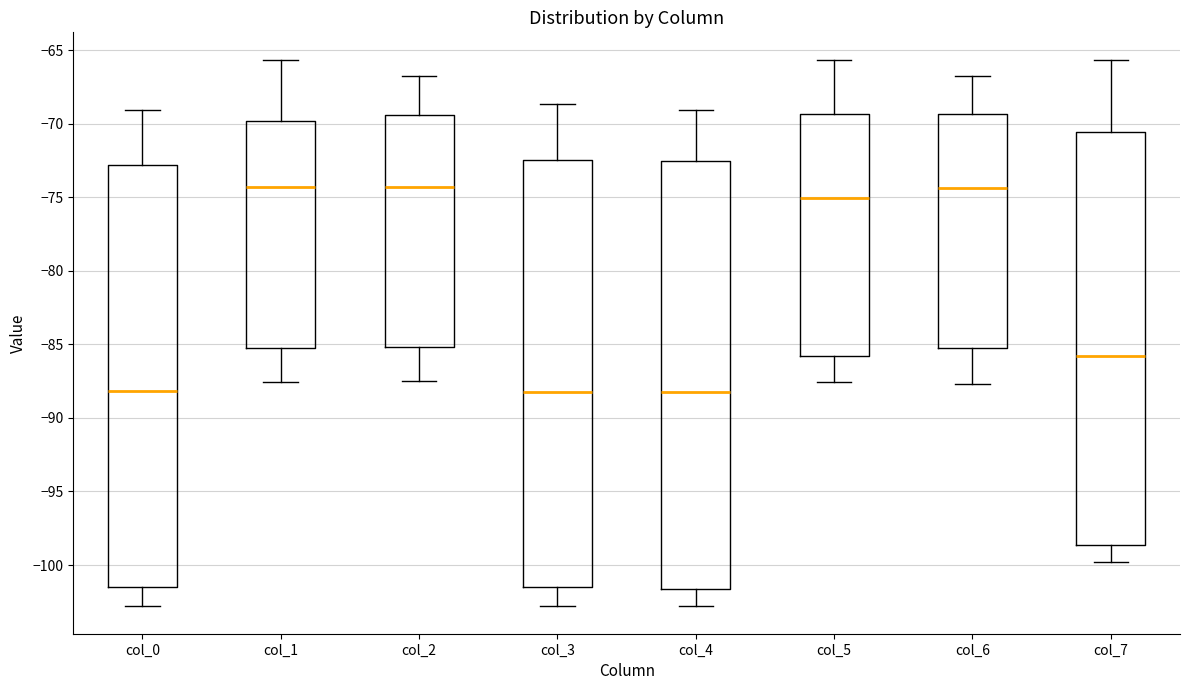

Where does the upper whisker of the box for col_6 end on the y-axis? The values are not printed on the chart, so give them approximately, as read against the axis.

-66.5